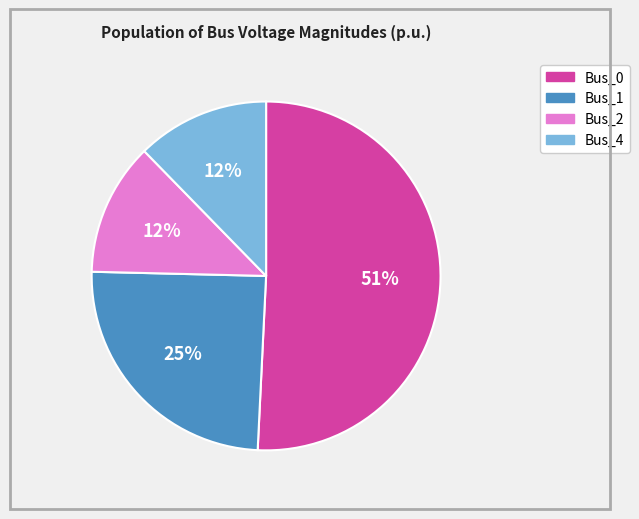

Is it true that Bus_0 is 46% of the pie?

False